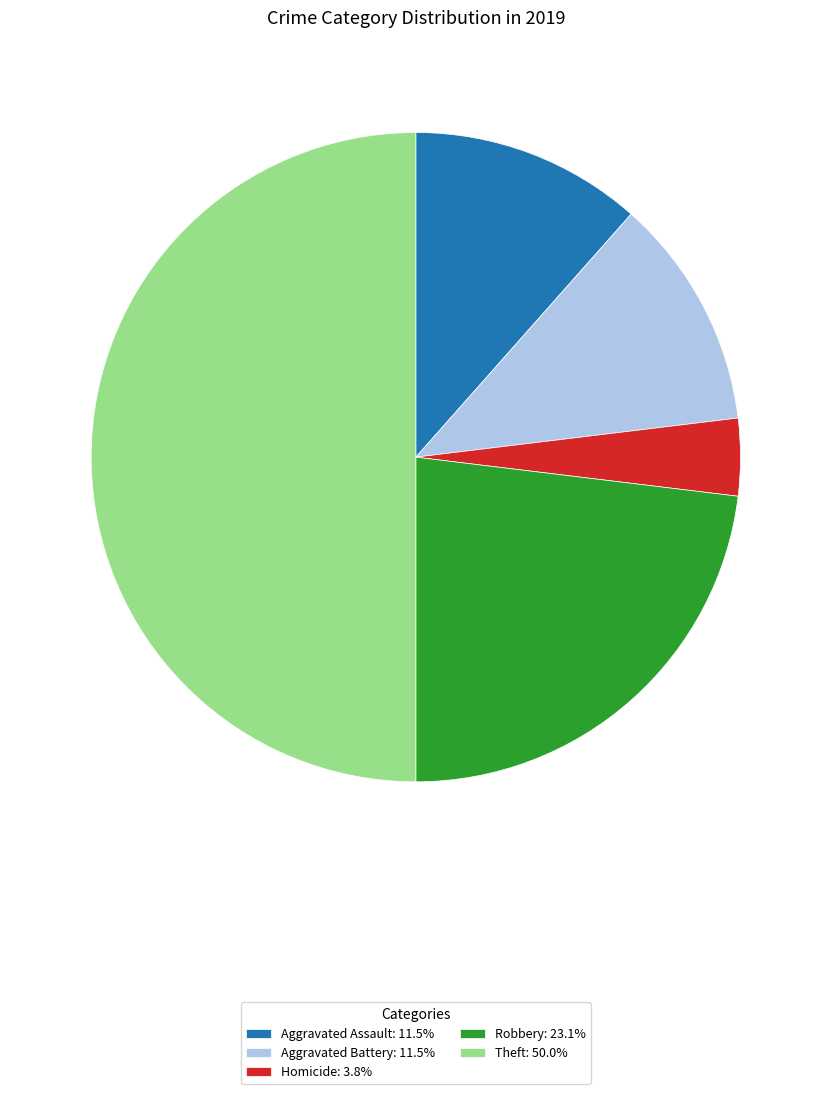

Is Aggravated Battery: 11.5% the majority of the pie?

No